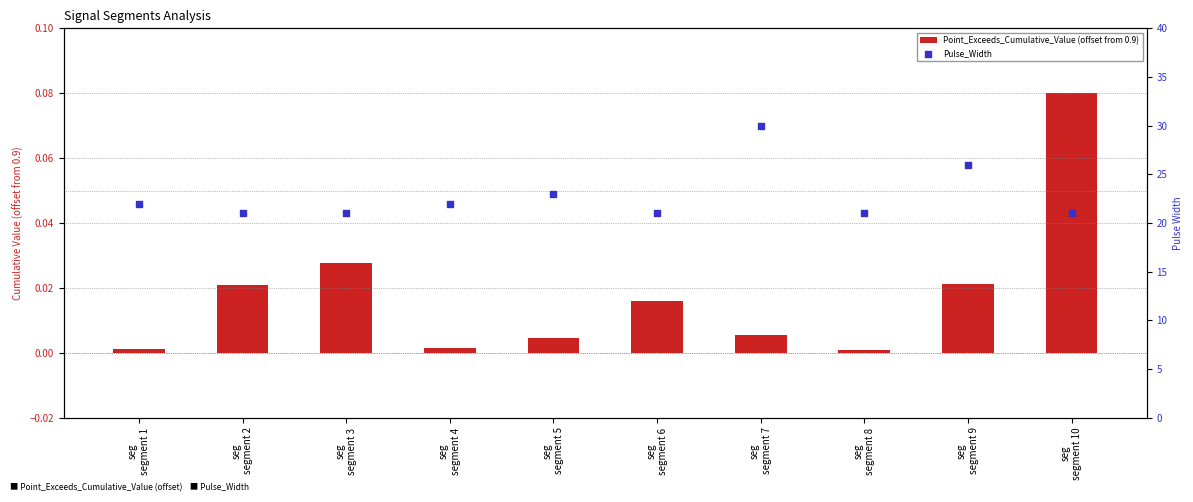

Which series reaches the maximum Y coordinate?

Pulse_Width